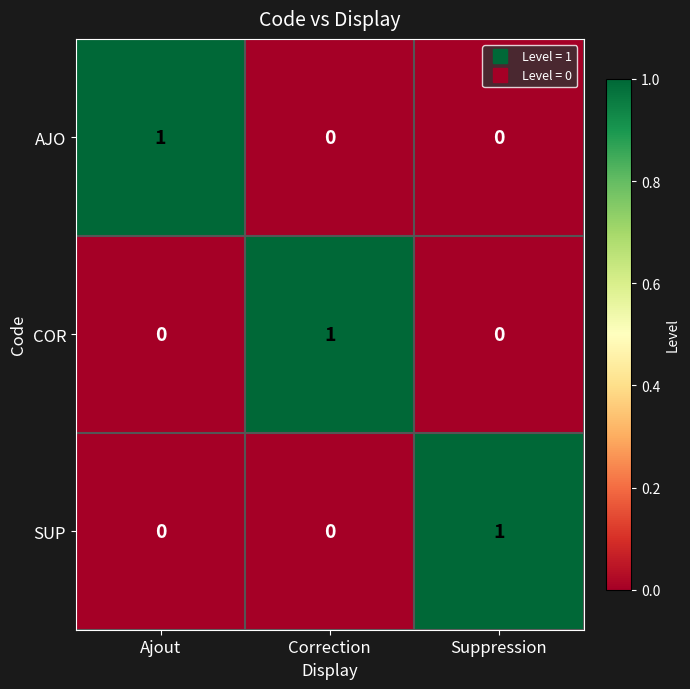

Count the COR values in the range 0 to 1.

3